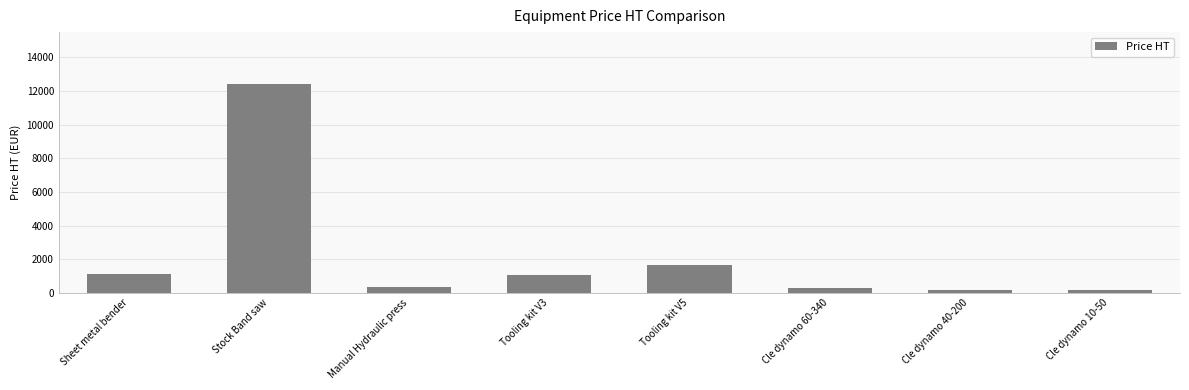

How many values exceed 1079?

4